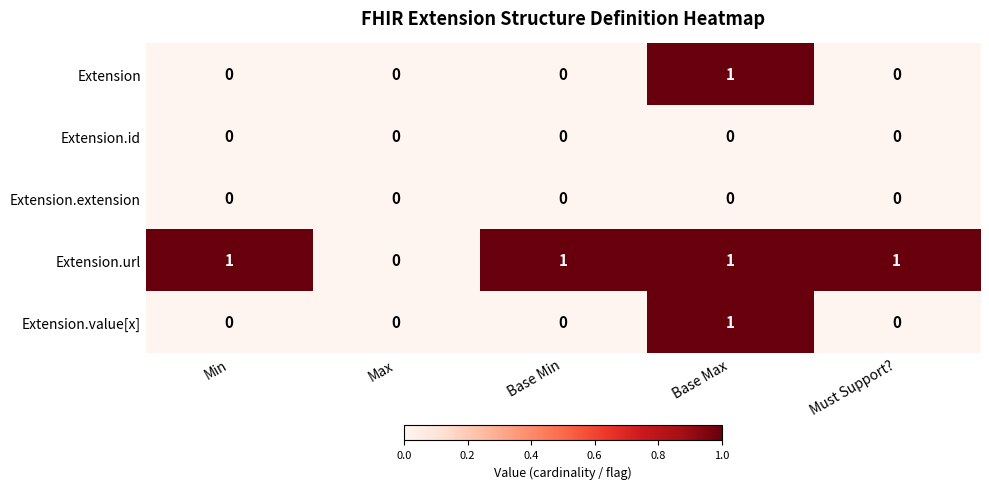

Reading left to right, list all the values displayed in this chart.

Extension: Min=0	Max=0	Base Min=0	Base Max=1	Must Support?=0
Extension.id: Min=0	Max=0	Base Min=0	Base Max=0	Must Support?=0
Extension.extension: Min=0	Max=0	Base Min=0	Base Max=0	Must Support?=0
Extension.url: Min=1	Max=0	Base Min=1	Base Max=1	Must Support?=1
Extension.value[x]: Min=0	Max=0	Base Min=0	Base Max=1	Must Support?=0